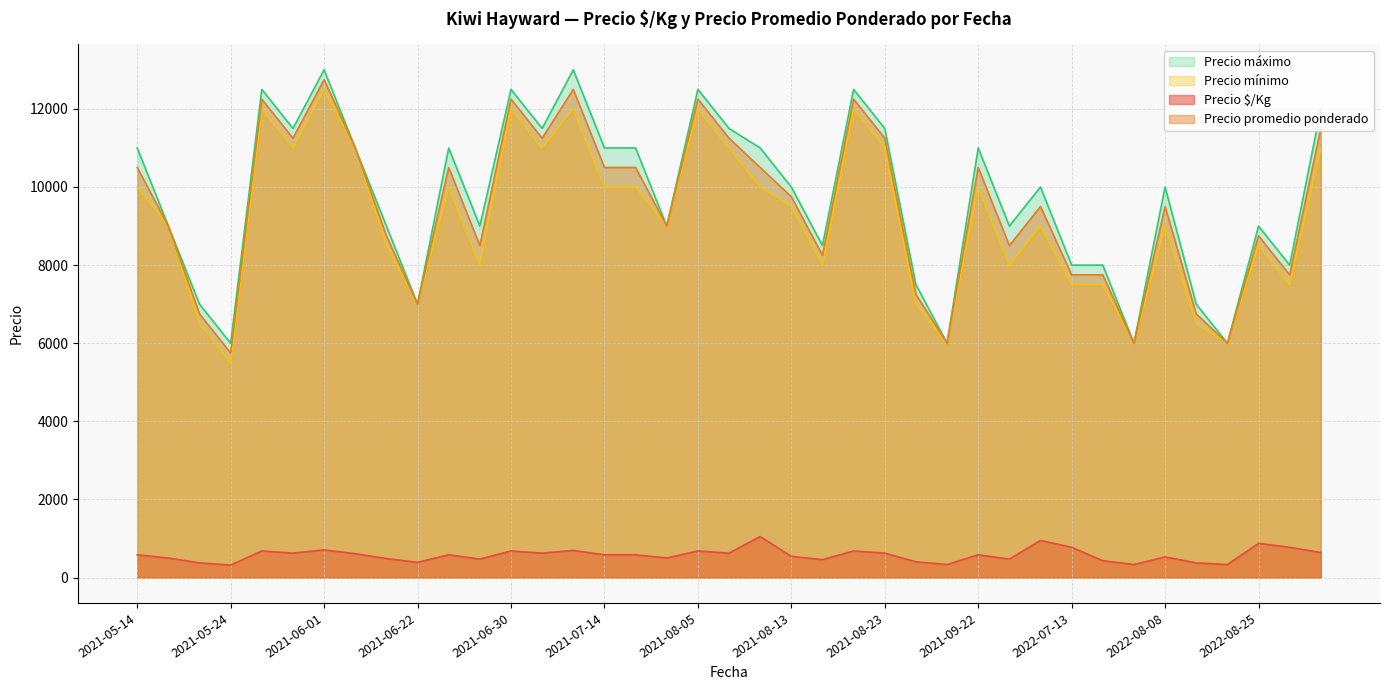

What is the difference between the Precio mínimo values at 2021-05-17 and 2022-09-06?

4500